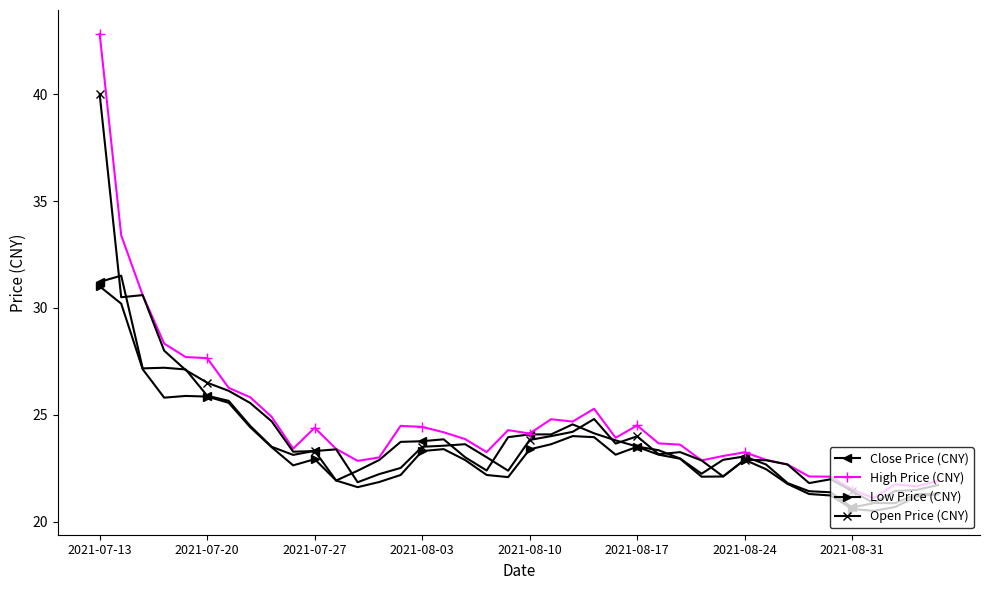

What is the value of the Close Price (CNY) point at the 8th from the left?

24.5